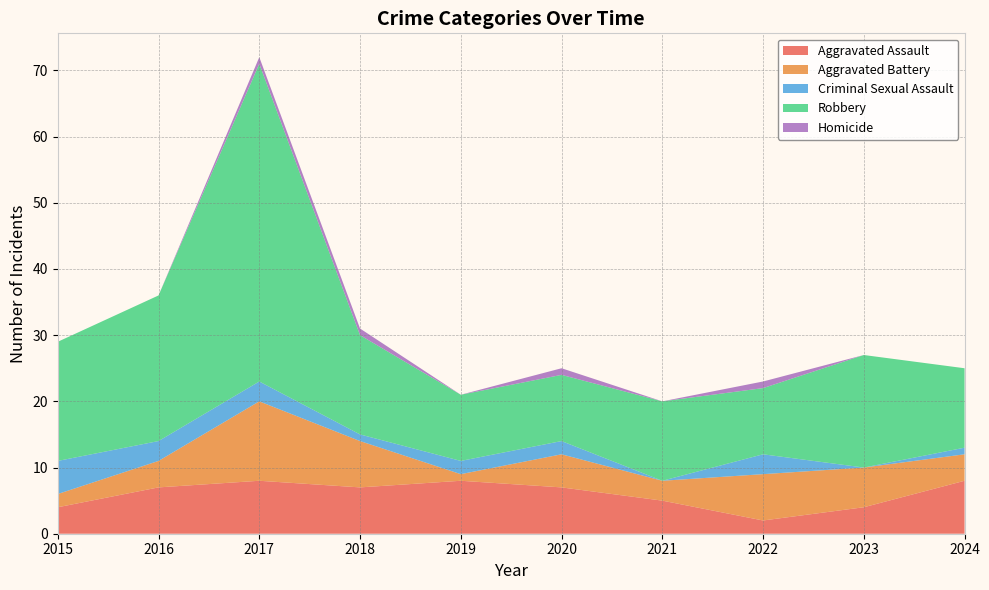

Reading left to right, what are all the values shown in this chart?

Aggravated Assault: 2015=4	2016=7	2017=8	2018=7	2019=8	2020=7	2021=5	2022=2	2023=4	2024=8
Aggravated Battery: 2015=2	2016=4	2017=12	2018=7	2019=1	2020=5	2021=3	2022=7	2023=6	2024=4
Criminal Sexual Assault: 2015=5	2016=3	2017=3	2018=1	2019=2	2020=2	2021=0	2022=3	2023=0	2024=1
Robbery: 2015=18	2016=22	2017=48	2018=15	2019=10	2020=10	2021=12	2022=10	2023=17	2024=12
Homicide: 2015=0	2016=0	2017=1	2018=1	2019=0	2020=1	2021=0	2022=1	2023=0	2024=0